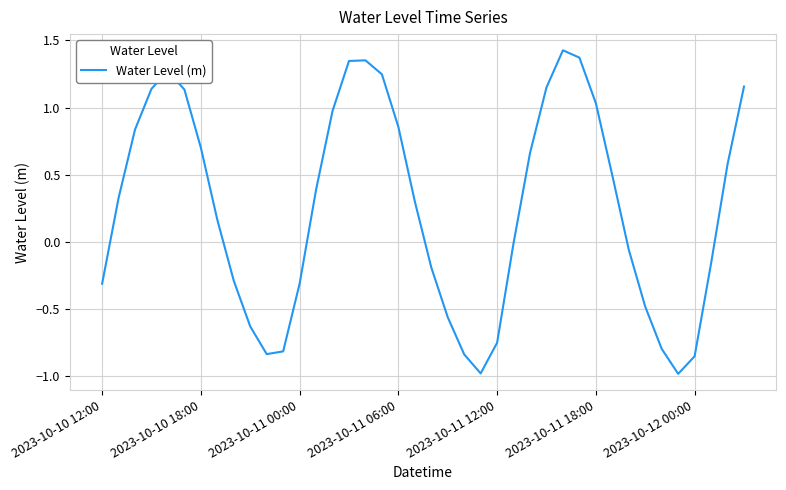

What is the minimum value shown in the chart?

-1.0